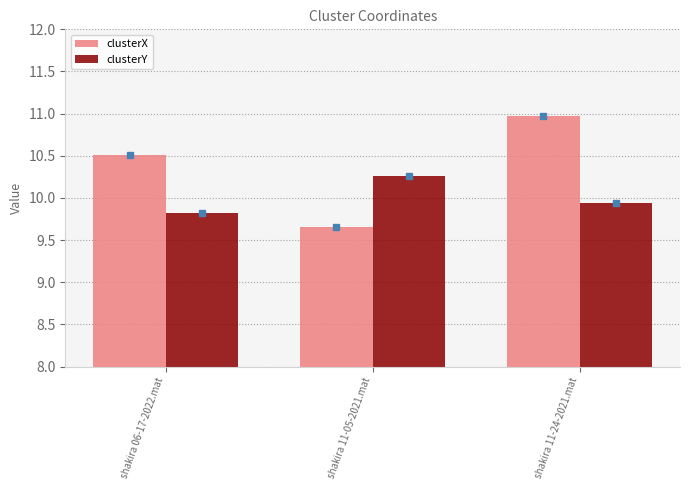

Which series has the largest range (max minus min)?

clusterX